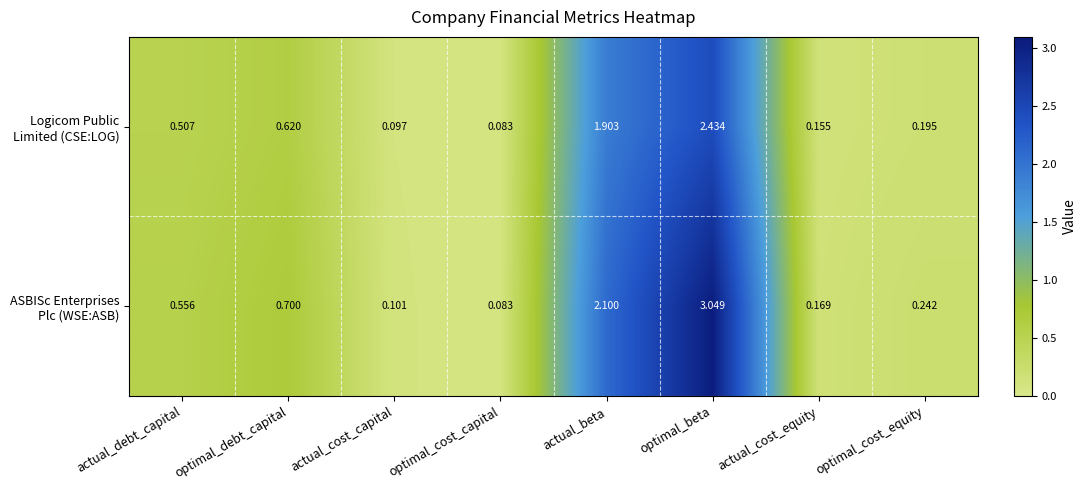

Which label corresponds to the smallest value in the chart?

optimal_cost_capital